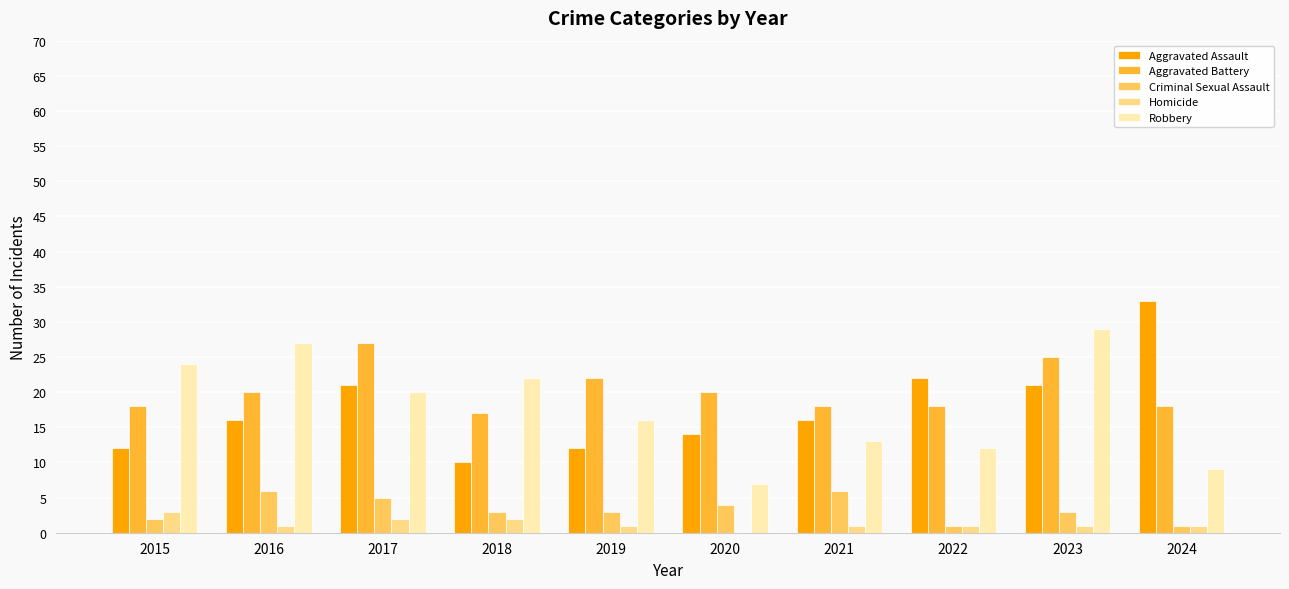

Is the value of Aggravated Battery at 2016 greater than the value of Robbery at 2015?

No